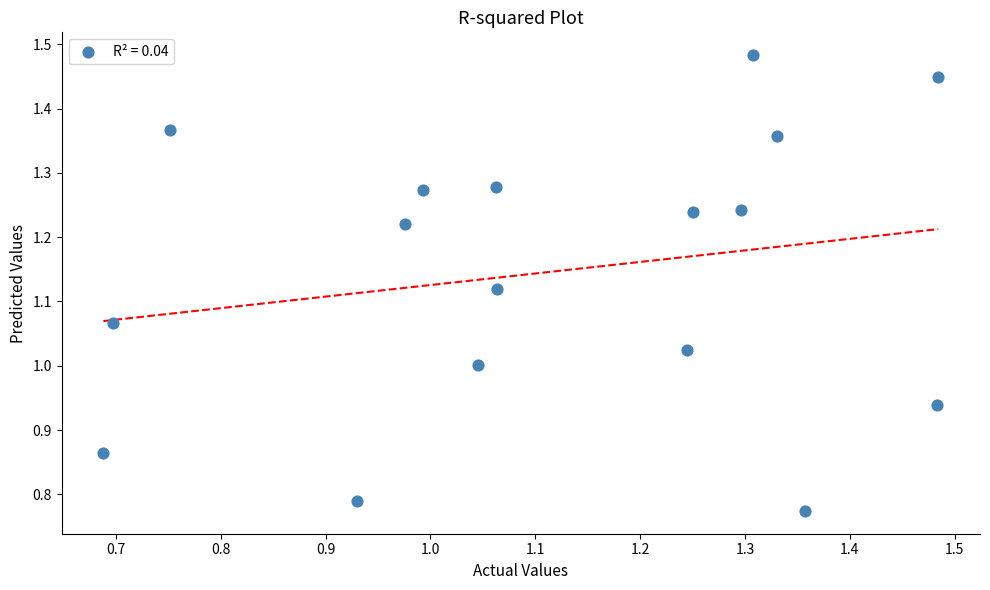

How many data points are displayed?

17